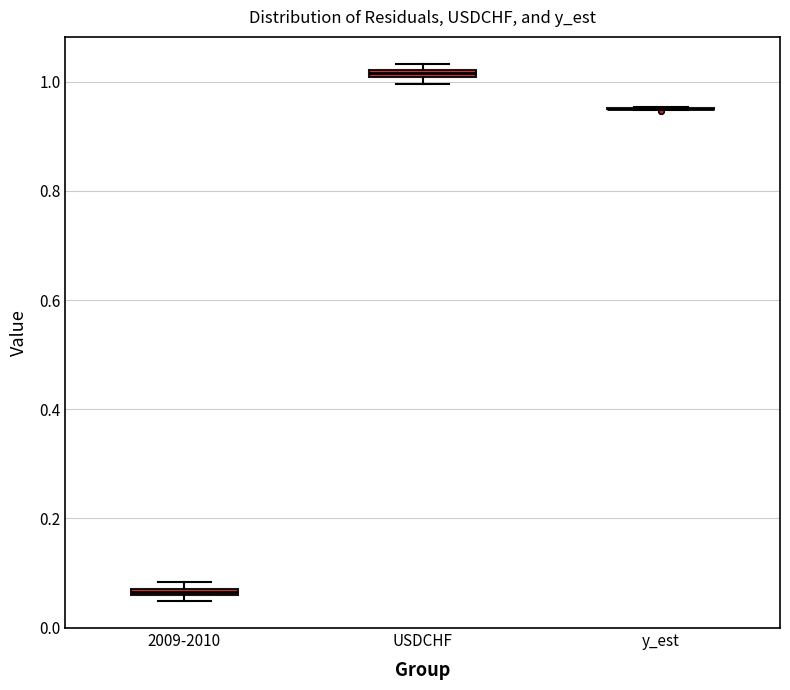

Where is the lower edge of the box for 2009-2010 on the y-axis? The values are not printed on the chart, so give them approximately, as read against the axis.

0.06